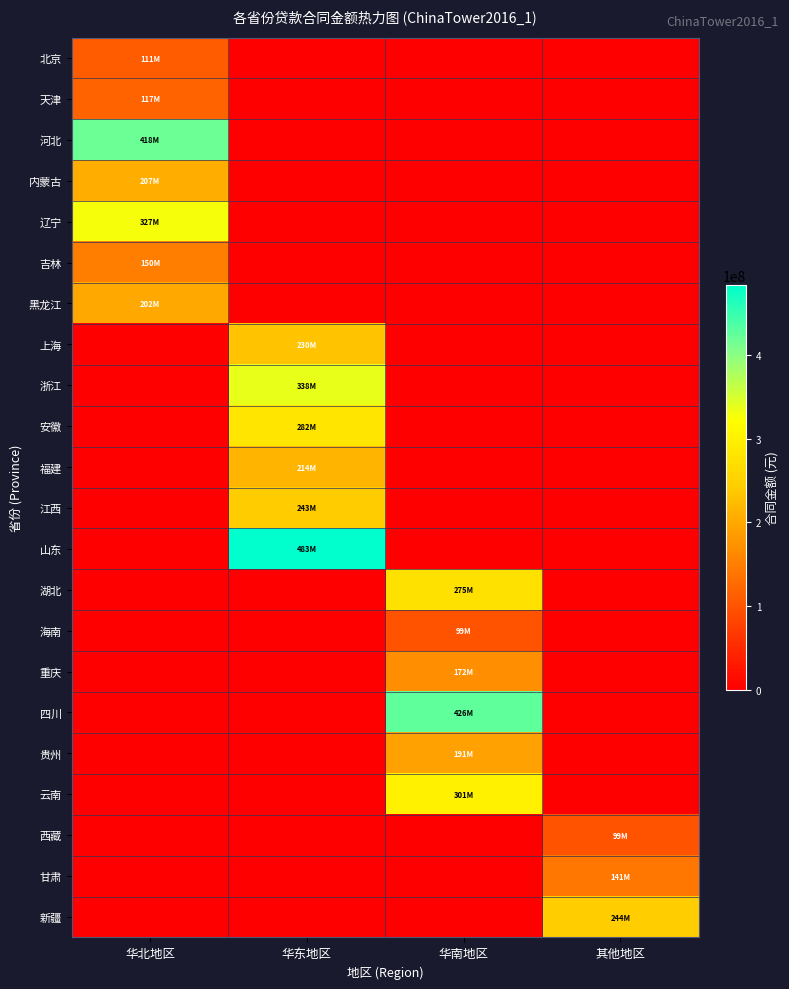

Rank the series by their maximum value, from highest to lowest.

山东, 四川, 河北, 浙江, 辽宁, 云南, 安徽, 湖北, 新疆, 江西, 上海, 福建, 内蒙古, 黑龙江, 贵州, 重庆, 吉林, 甘肃, 天津, 北京, 海南, 西藏